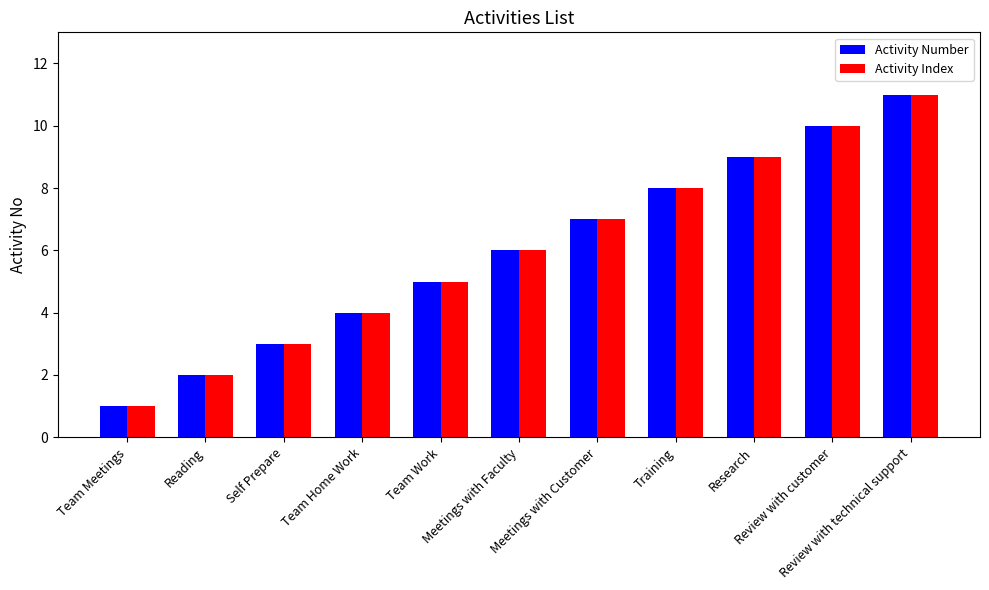

What is the value of the Activity Number bar at the 2nd from the left?

2